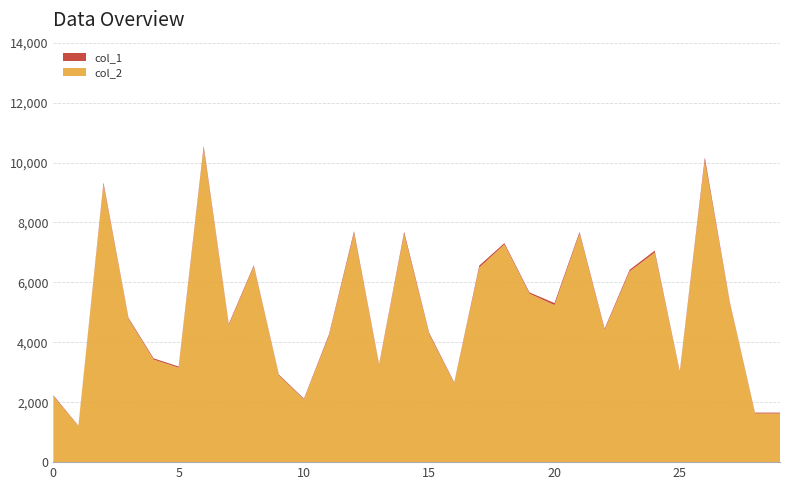

Reading left to right, extract all data points from this chart.

col_2: 0=2200	1=1206	2=9261	3=4775	4=3425	5=3152	6=10468	7=4570	8=6531	9=2892	10=2092	11=4213	12=7641	13=3233	14=7619	15=4265	16=2634	17=6495	18=7265	19=5625	20=5242	21=7632	22=4414	23=6366	24=6995	25=2995	26=10058	27=5301	28=1624	29=1624
col_1: 0=29	1=12	2=68	3=38	4=40	5=39	6=84	7=42	8=39	9=31	10=27	11=49	12=68	13=36	14=66	15=45	16=27	17=67	18=45	19=41	20=68	21=52	22=42	23=55	24=64	25=34	26=112	27=35	28=29	29=29